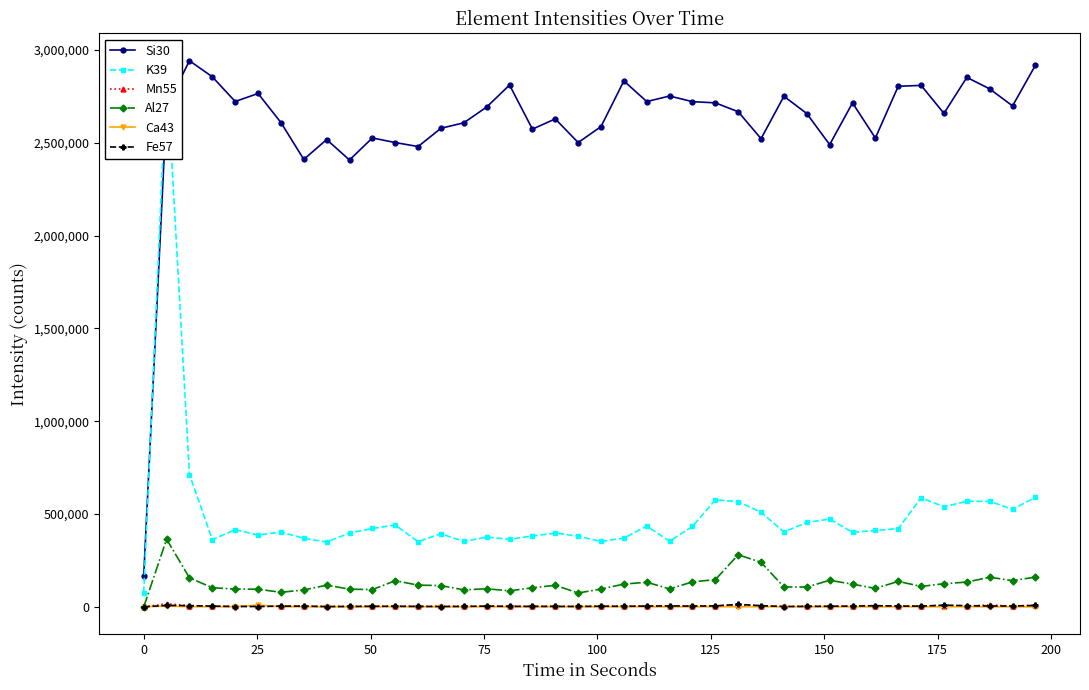

True or false: Si30 and Ca43 cross at least once.

False